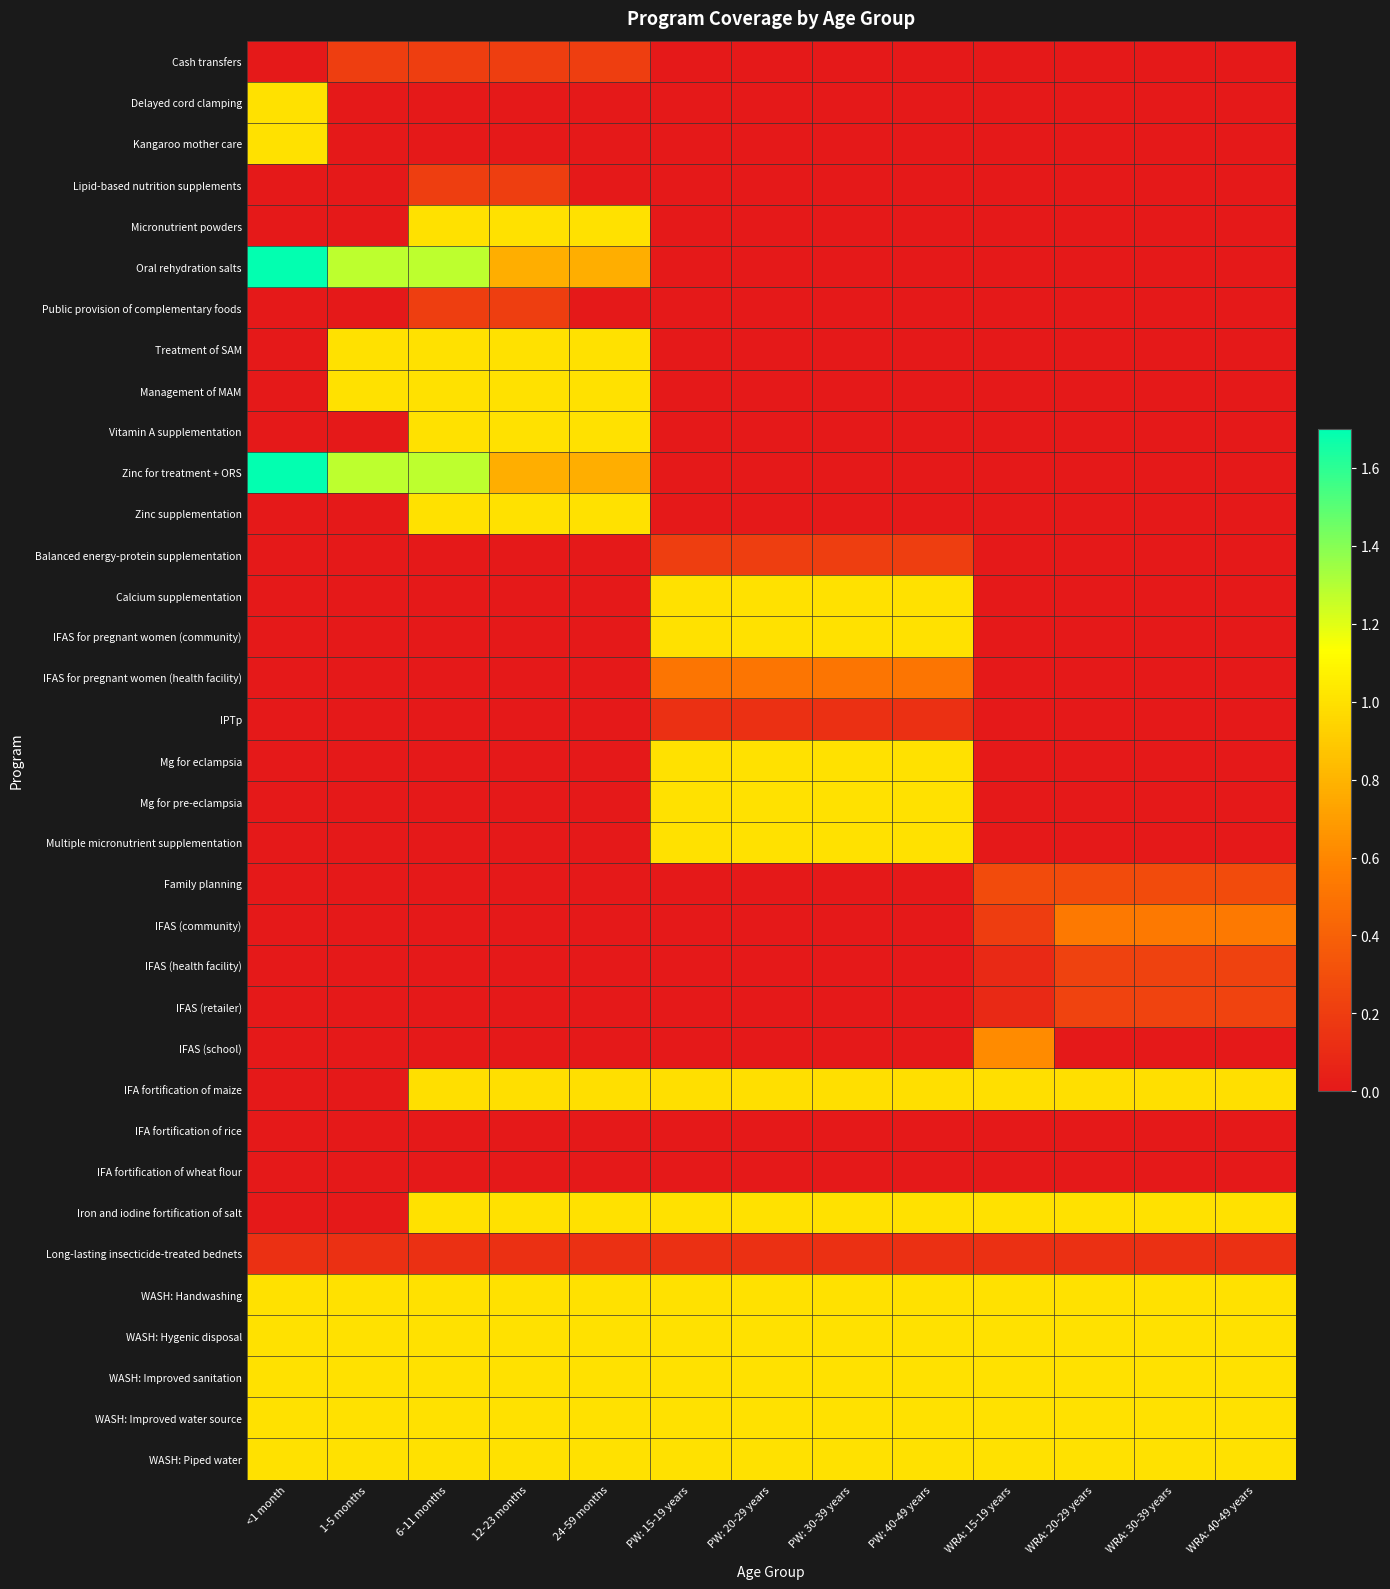

At which category is the sum across all series the highest?

6-11 months